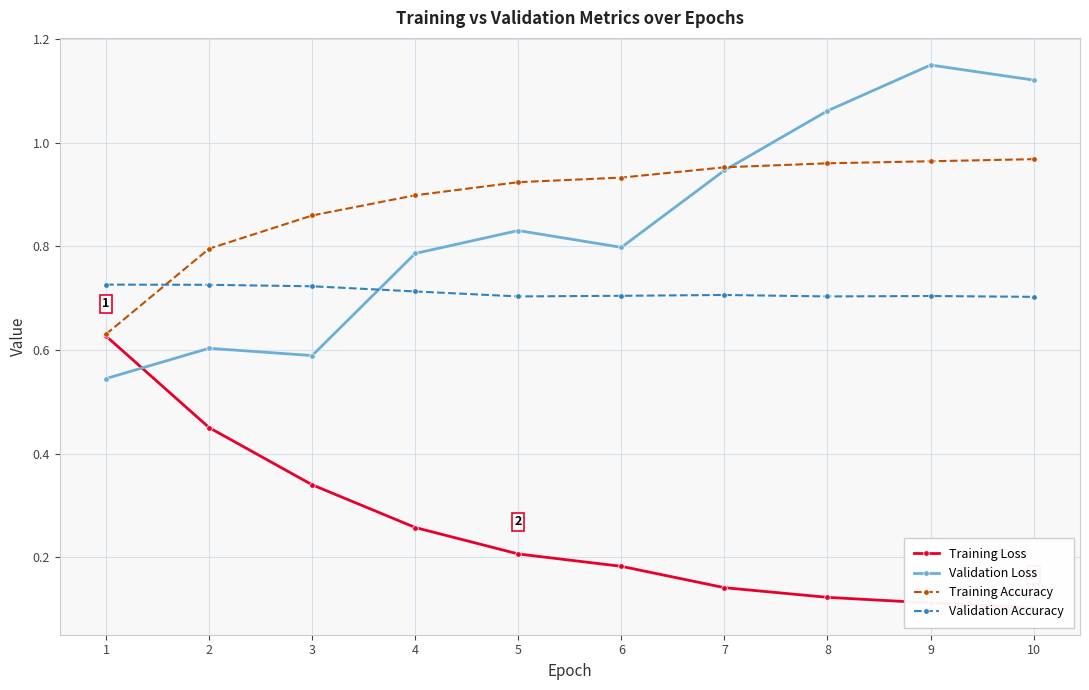

What is the sum of all Validation Accuracy values?

7.1